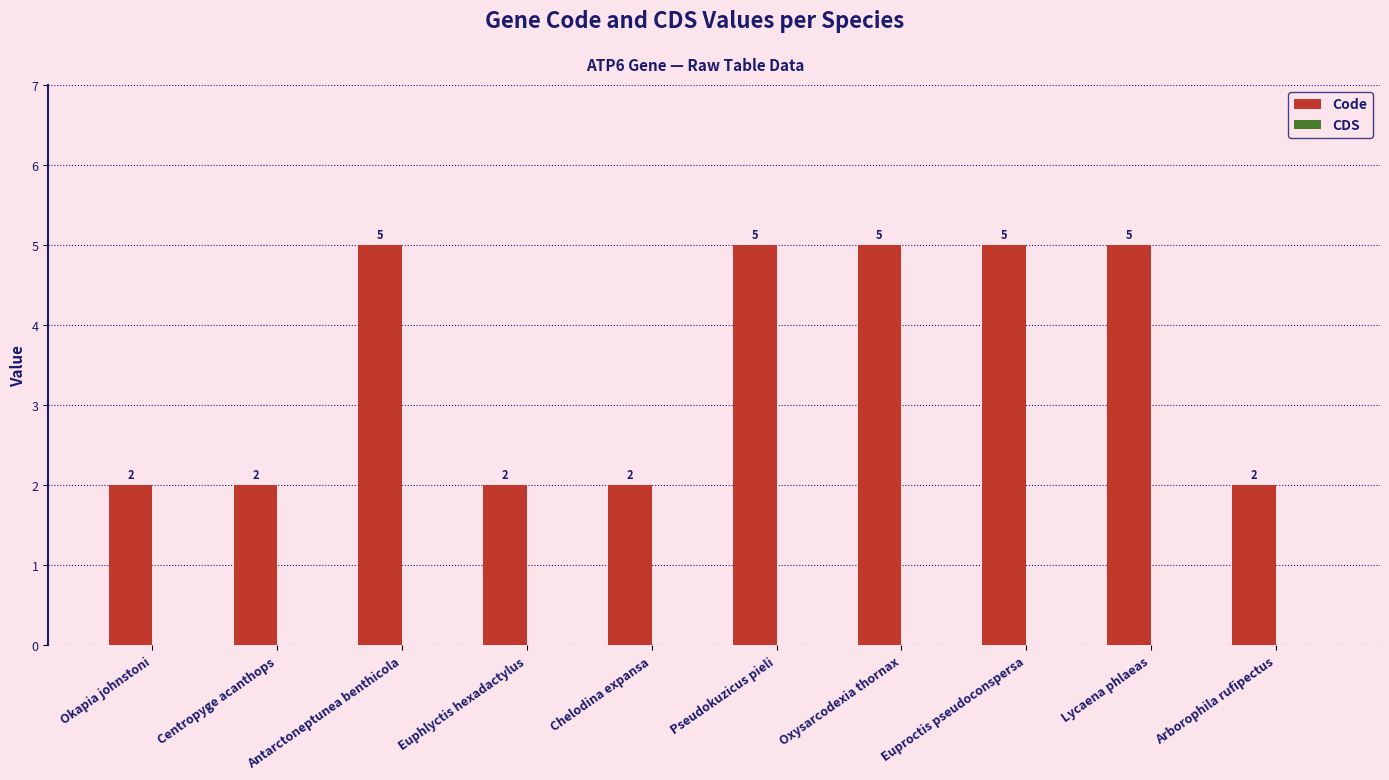

What is the label of the 9th bar from the right?

Centropyge acanthops